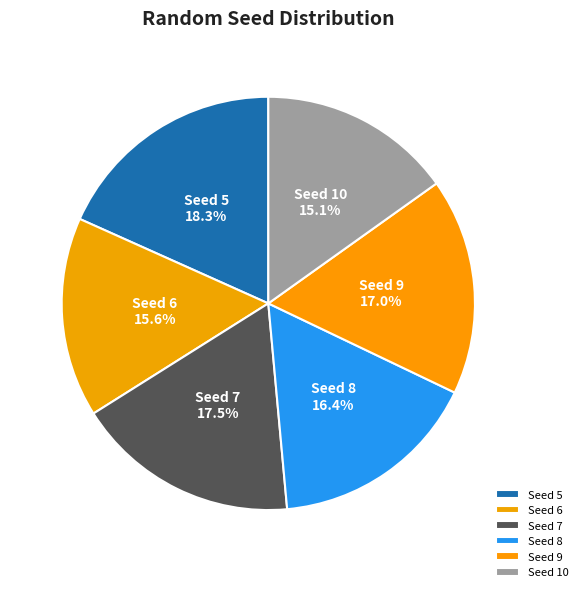

How many segments does this pie chart have?

6